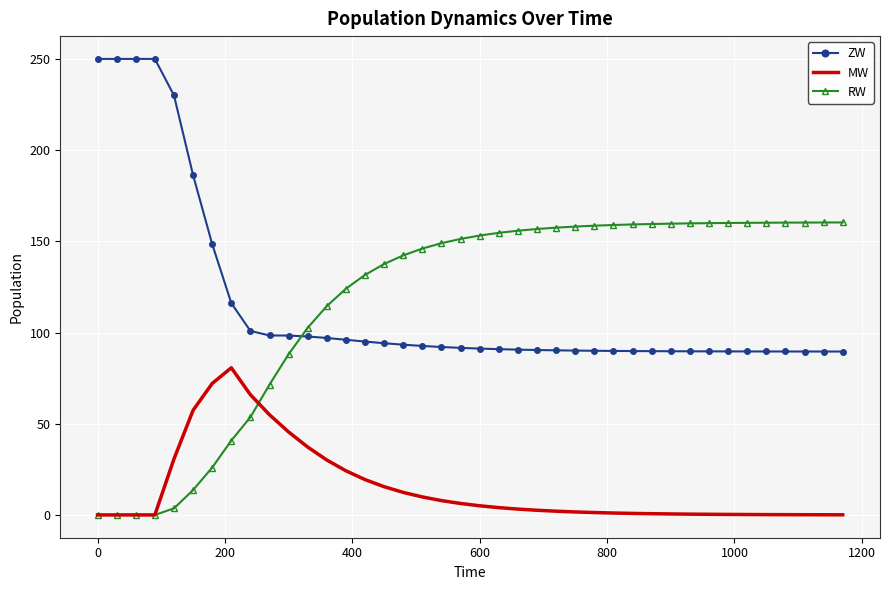

True or false: MW and ZW cross at least once.

False